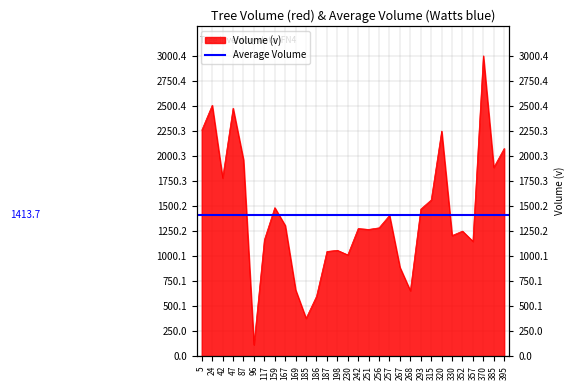

At which label does the data first exceed 1282?

5